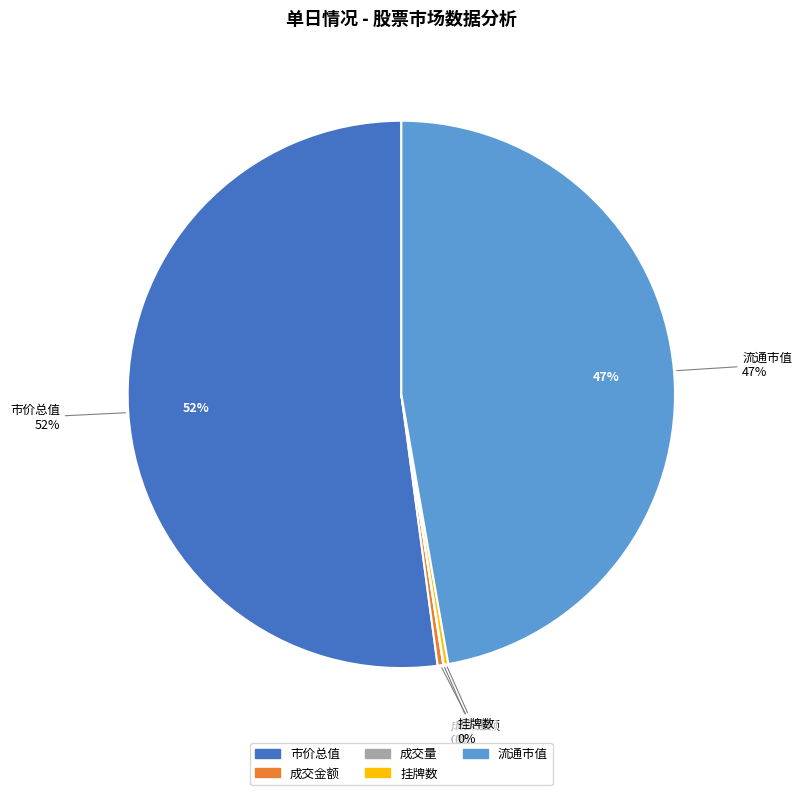

Is it true that 成交金额 is 10% of the pie?

False